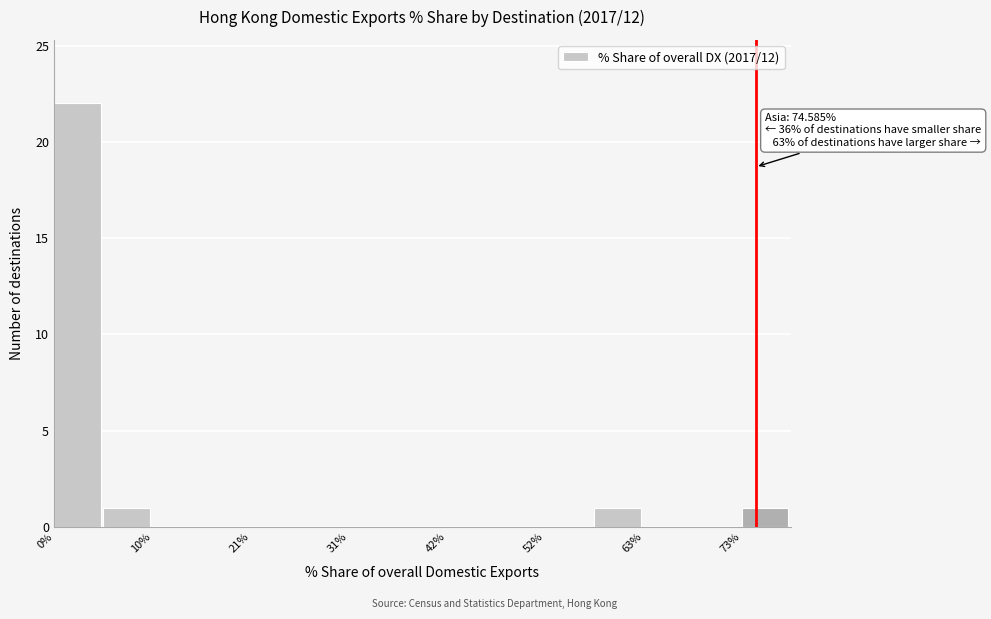

Around what value on the x-axis is the tallest bar? Give the approximate position of its centre, as read against the axis.

2